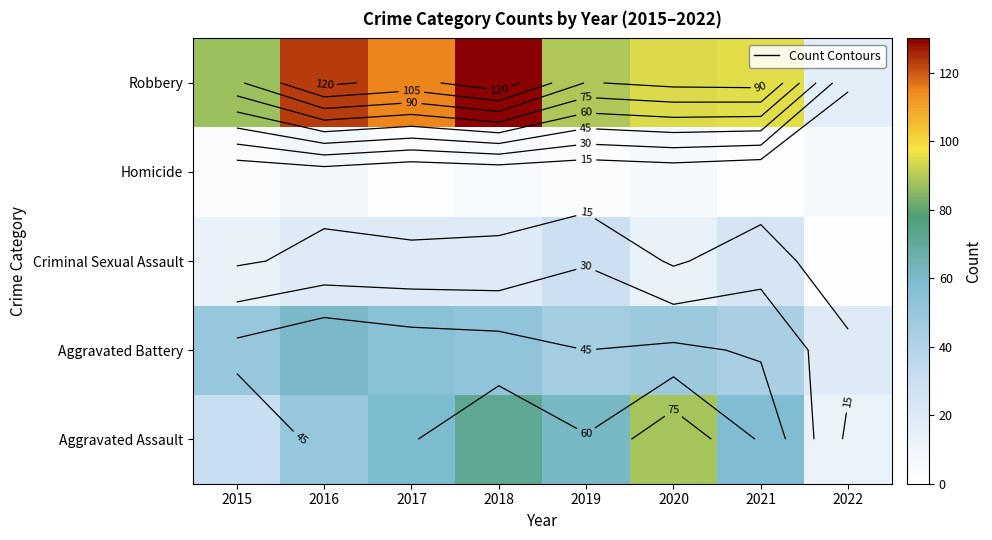

The Aggravated Battery series shows 67 at 2015. True or false?

False